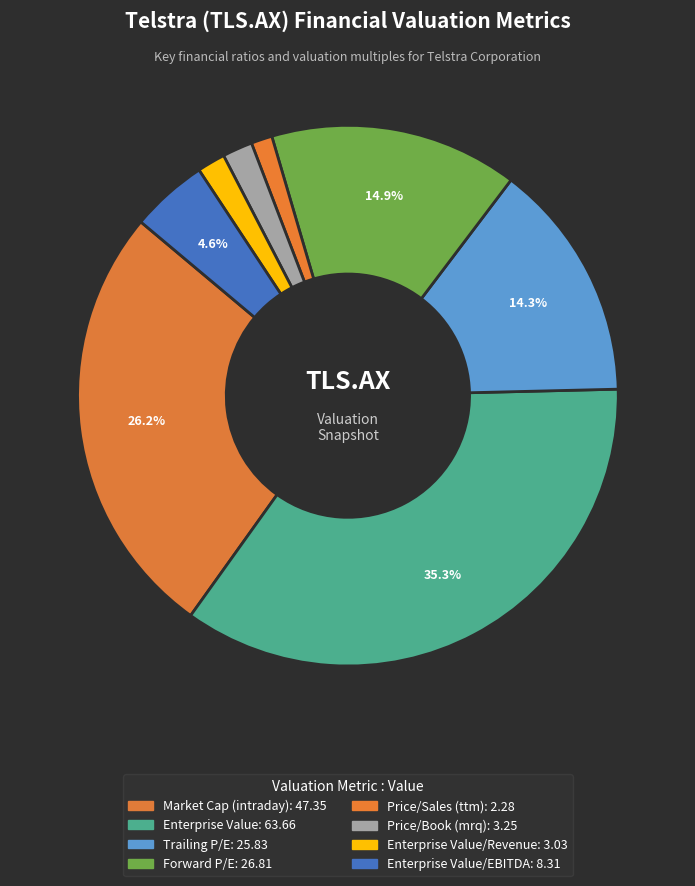

To the nearest percent, what is the average slice percentage?

13%